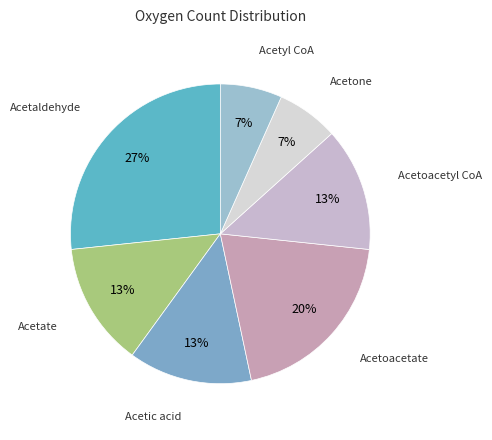

Do Acetone and Acetoacetyl CoA together represent more than half of the pie?

No